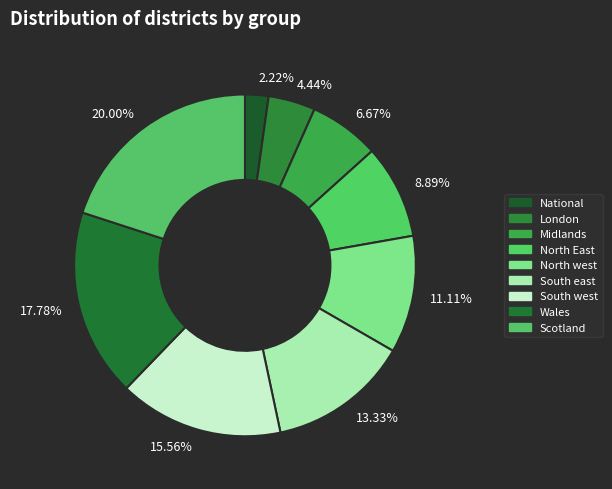

Combined, do 2.22% and 15.56% account for over 50%?

No